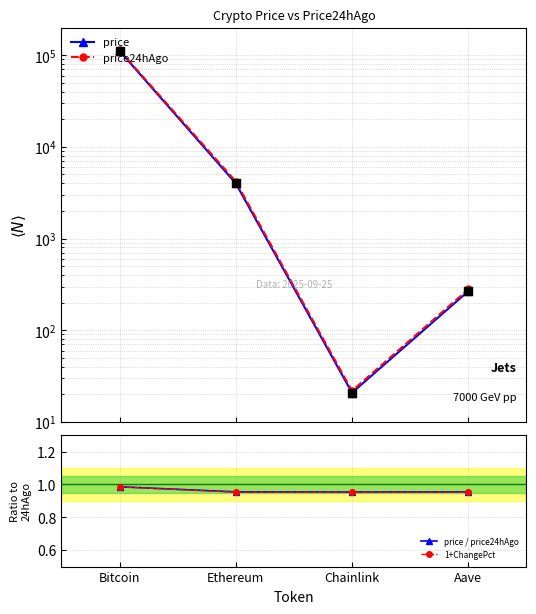

At how many categories does at least one series exceed 23685?

1